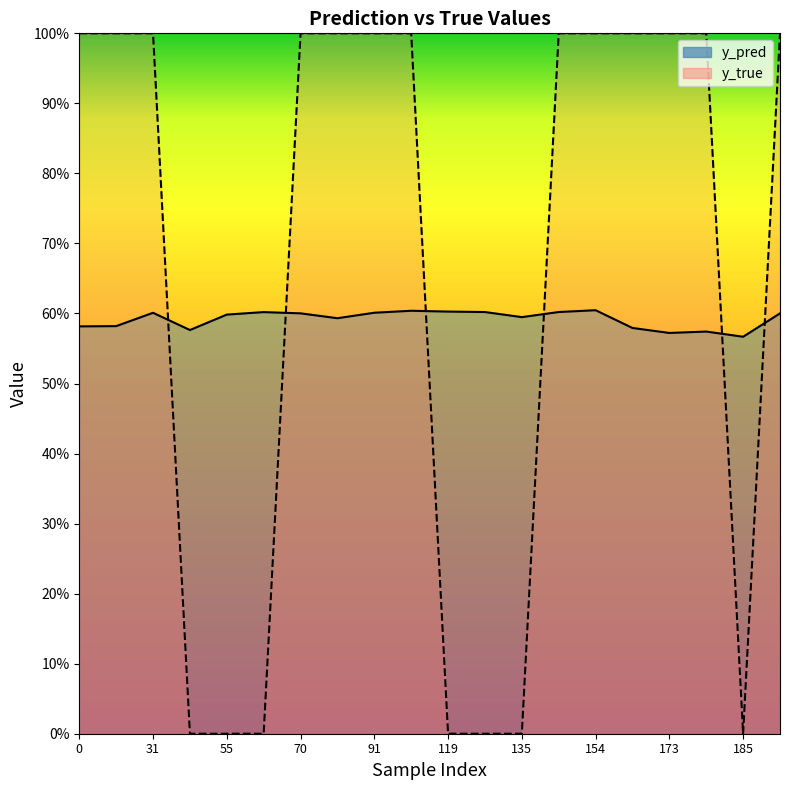

Does the chart display data point markers on the line(s)?

No